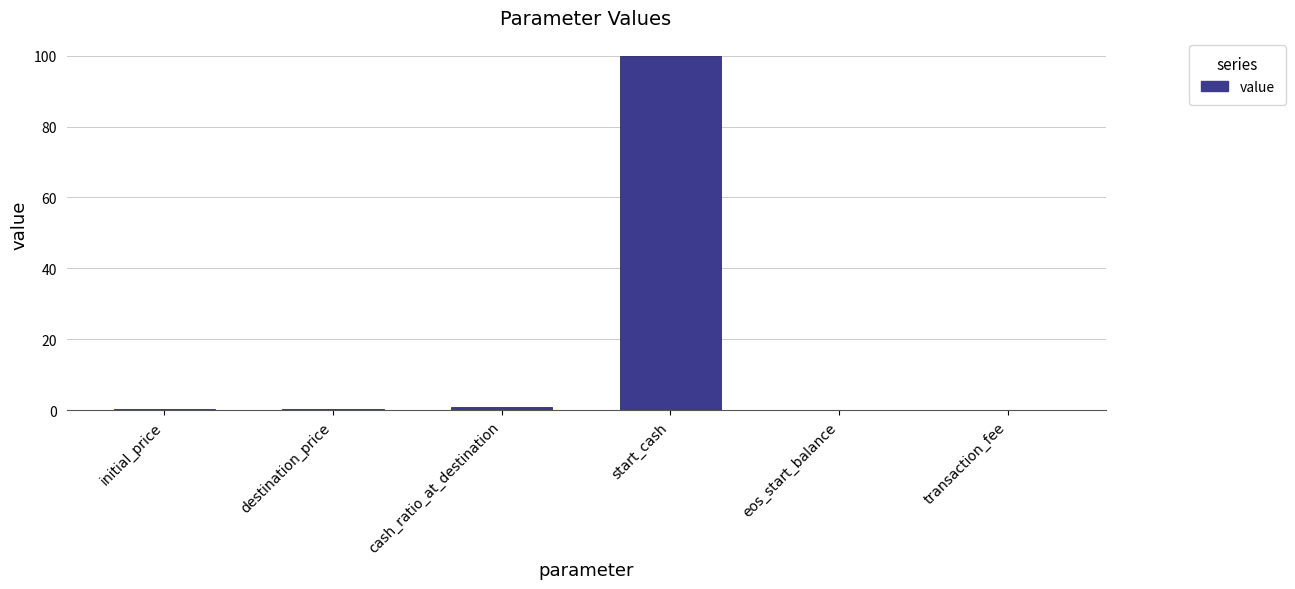

What is the greatest value displayed?

100.0